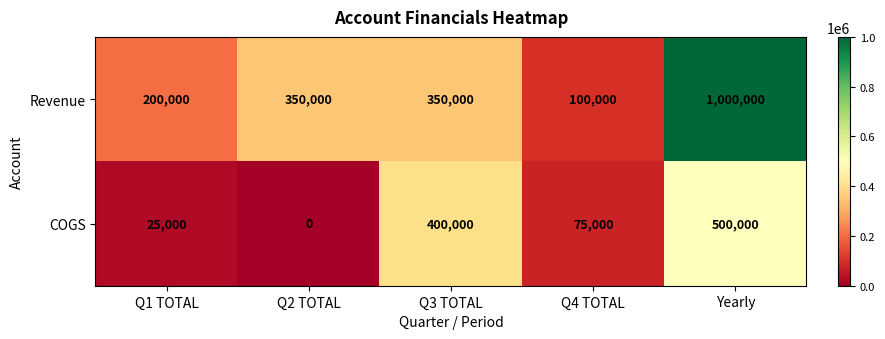

Reading right to left, what are all the values shown in this chart?

Revenue: Yearly=1000000	Q4 TOTAL=100000	Q3 TOTAL=350000	Q2 TOTAL=350000	Q1 TOTAL=200000
COGS: Yearly=500000	Q4 TOTAL=75000	Q3 TOTAL=400000	Q2 TOTAL=0	Q1 TOTAL=25000